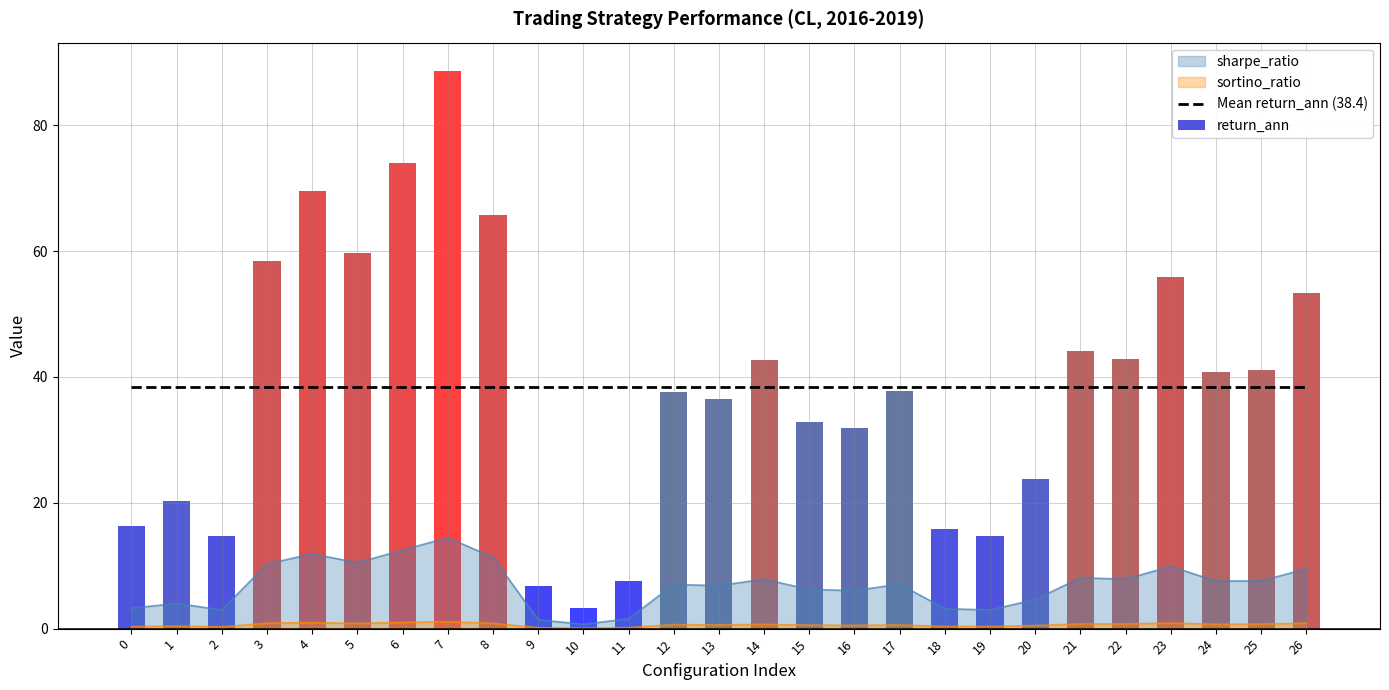

At which label does sharpe_ratio reach its peak?

7